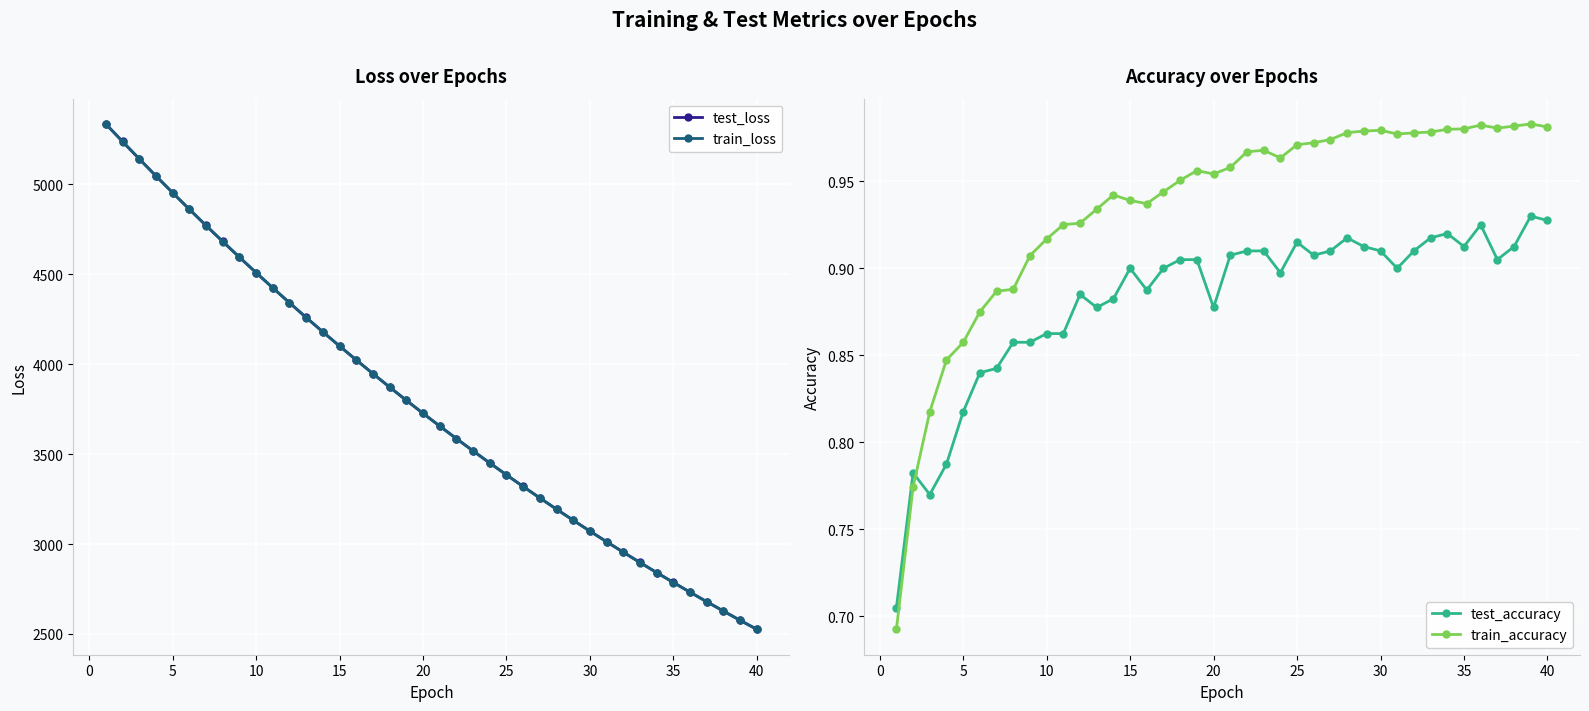

True or false: train_loss and test_loss cross at least once.

False